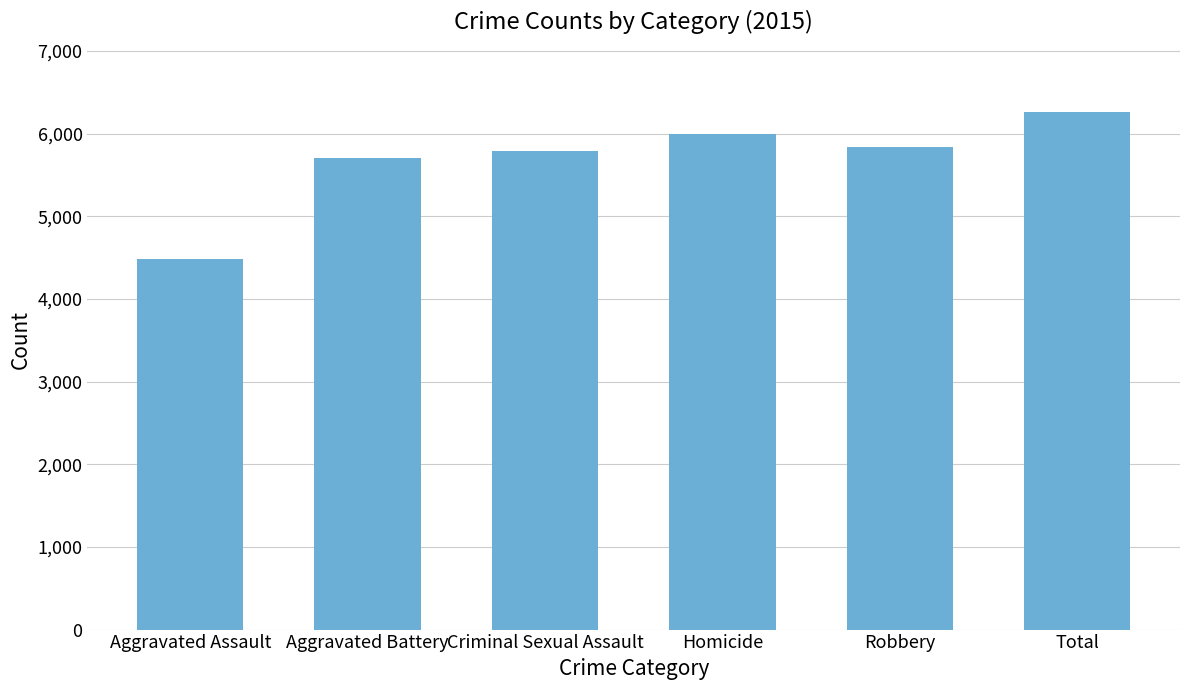

What is the approximate value at Aggravated Battery, to the nearest 100?

5700